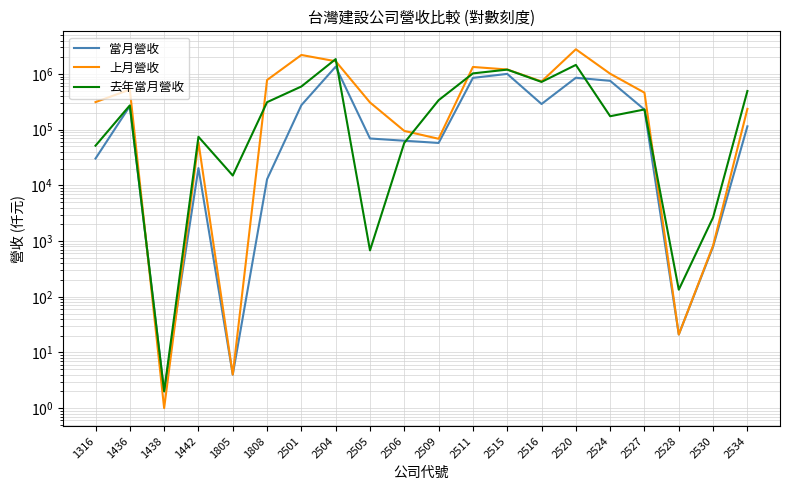

What value does the 上月營收 series have at 2505?

308550